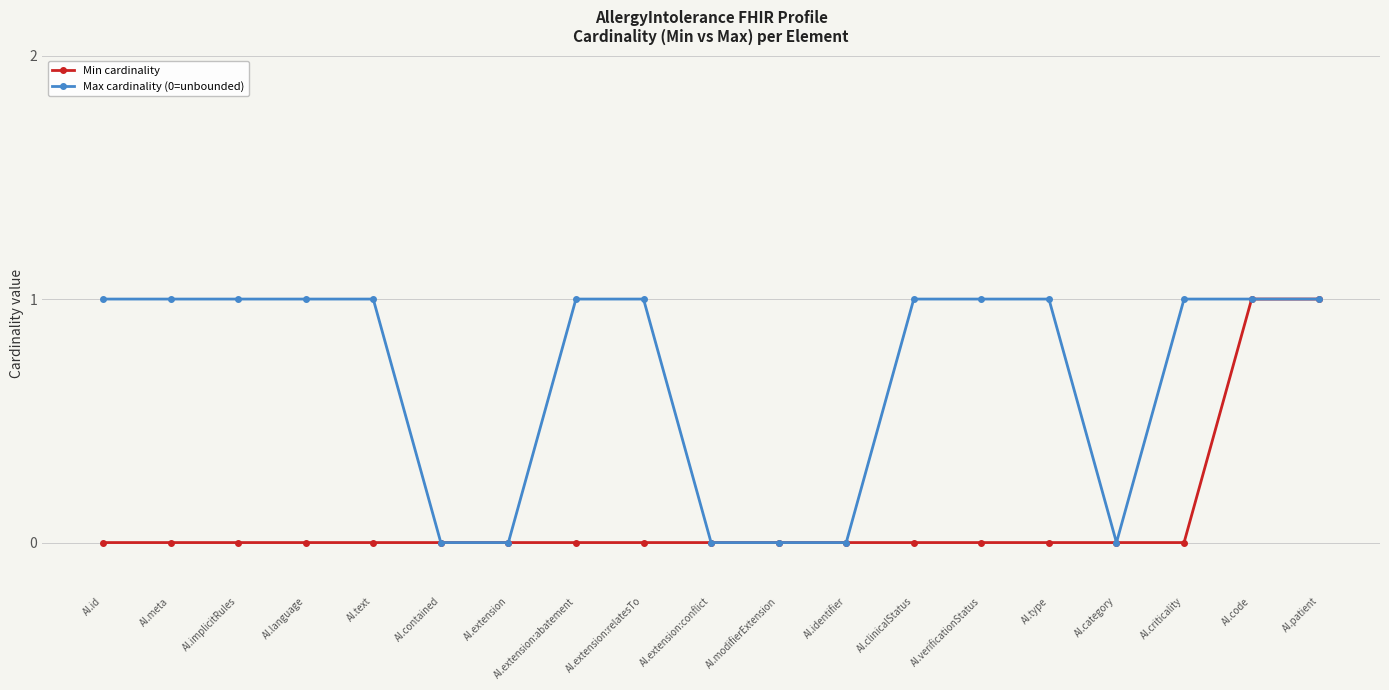

Reading left to right, list all the values displayed in this chart.

Min cardinality: 0	0	0	0	0	0	0	0	0	0	0	0	0	0	0	0	0	1	1
Max cardinality (0=unbounded): 1	1	1	1	1	0	0	1	1	0	0	0	1	1	1	0	1	1	1